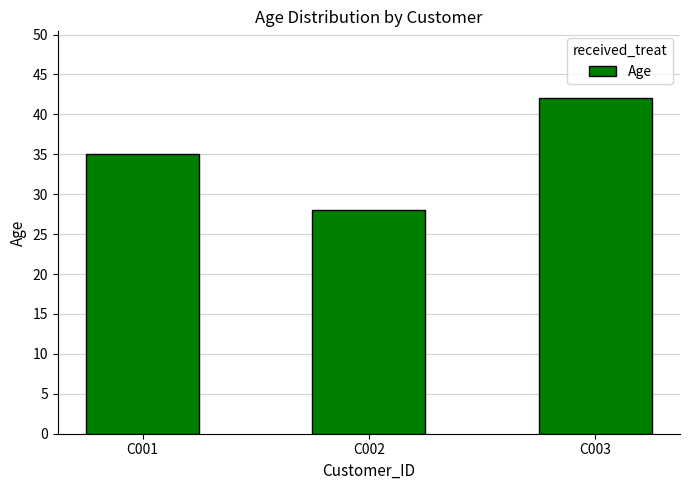

What value does the data have at C003?

42